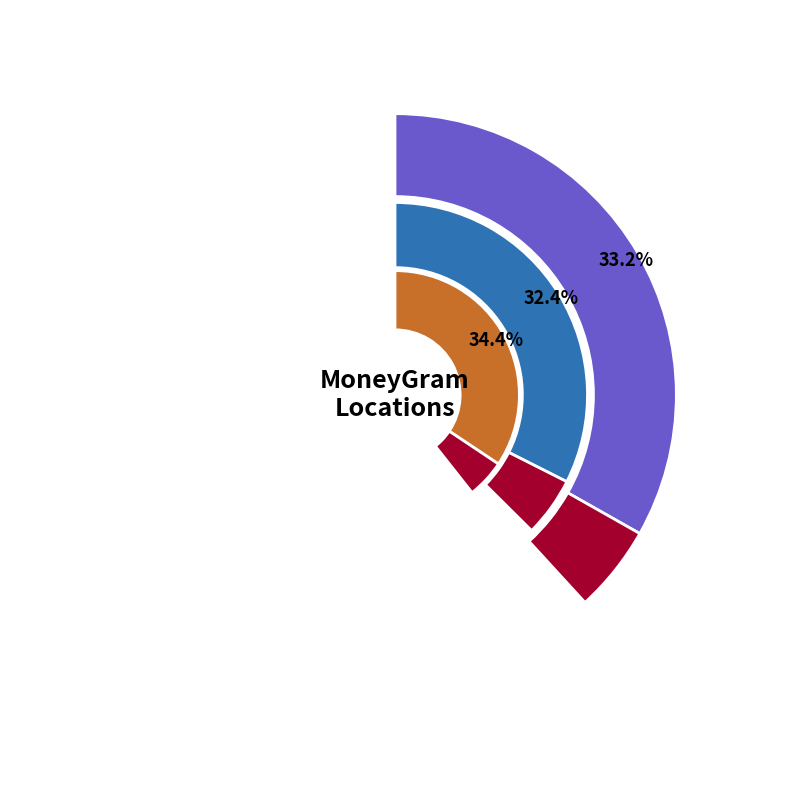

To the nearest percent, what percentage of the pie is ID AGHBALOU NSREDANE - #98348 - SOUS AGE?

33%